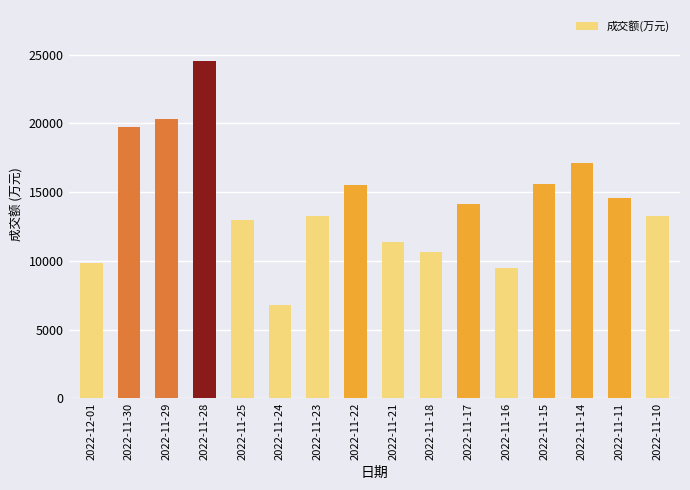

True or false: the data shows 4326 at 2022-11-24.

False